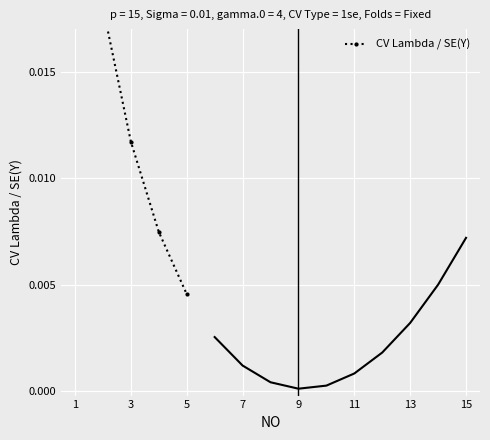

Count the values in the range 0 to 1.

5